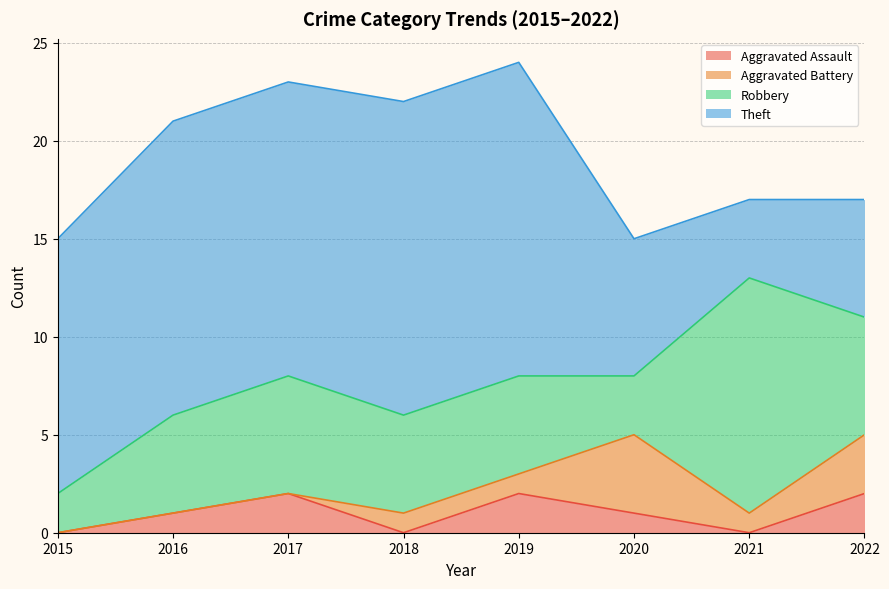

Which series has the largest range (max minus min)?

Theft